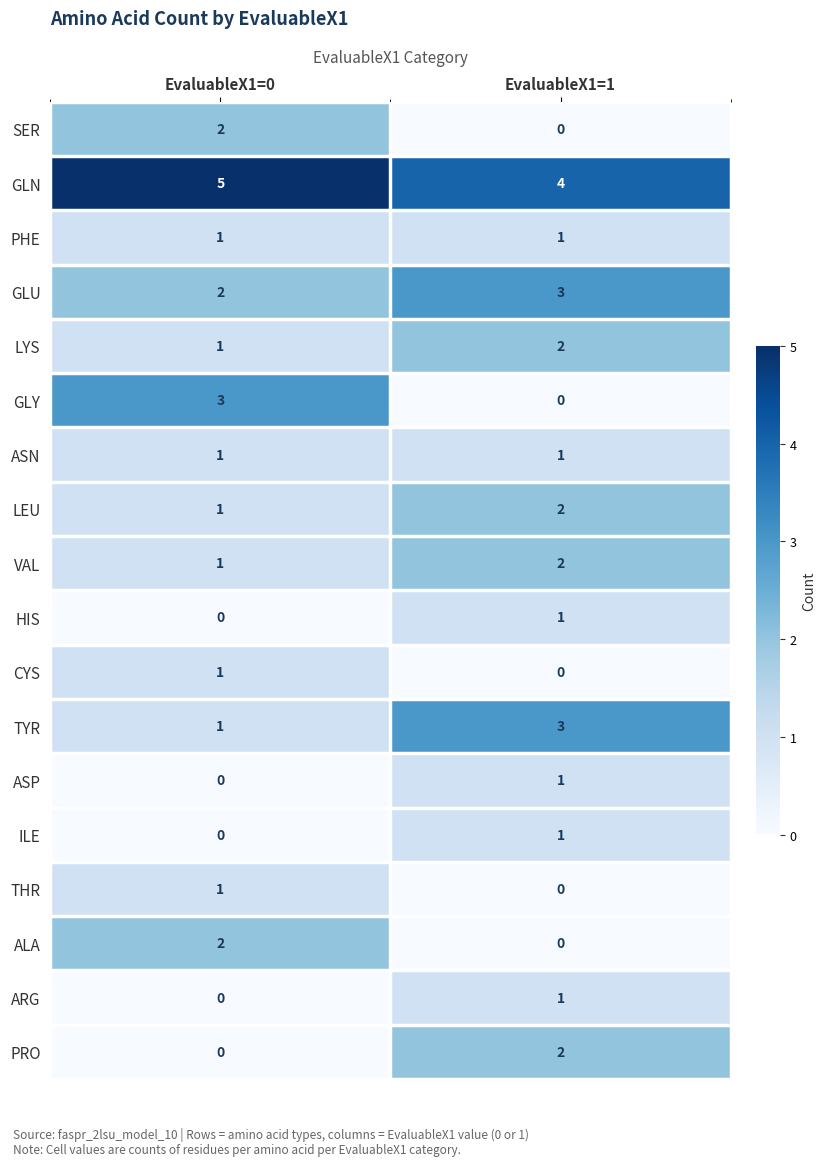

What is the difference between the highest and lowest values at EvaluableX1=1?

4